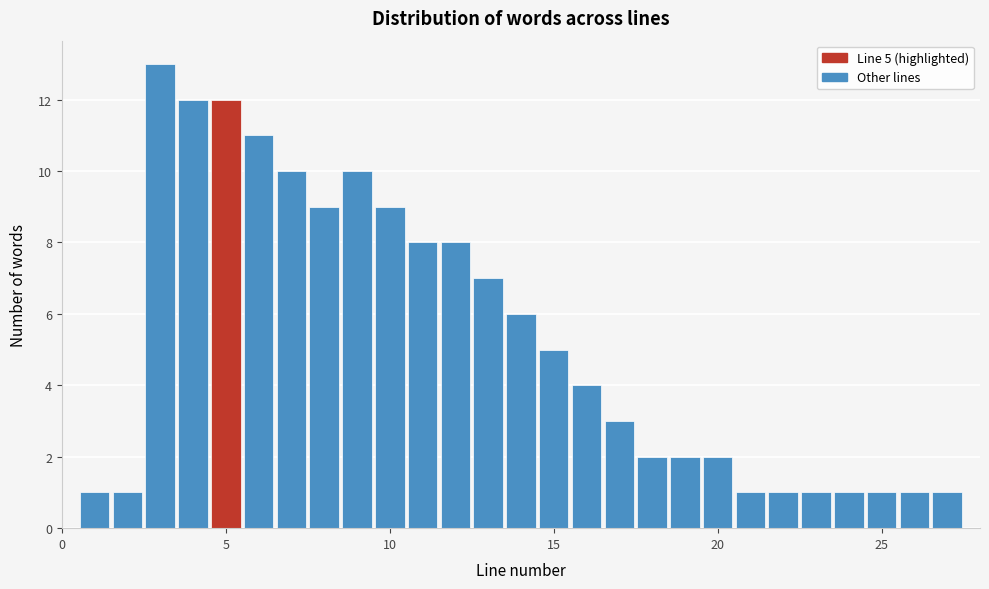

Around what value on the x-axis is the tallest bar? Give the approximate position of its centre, as read against the axis.

3.0